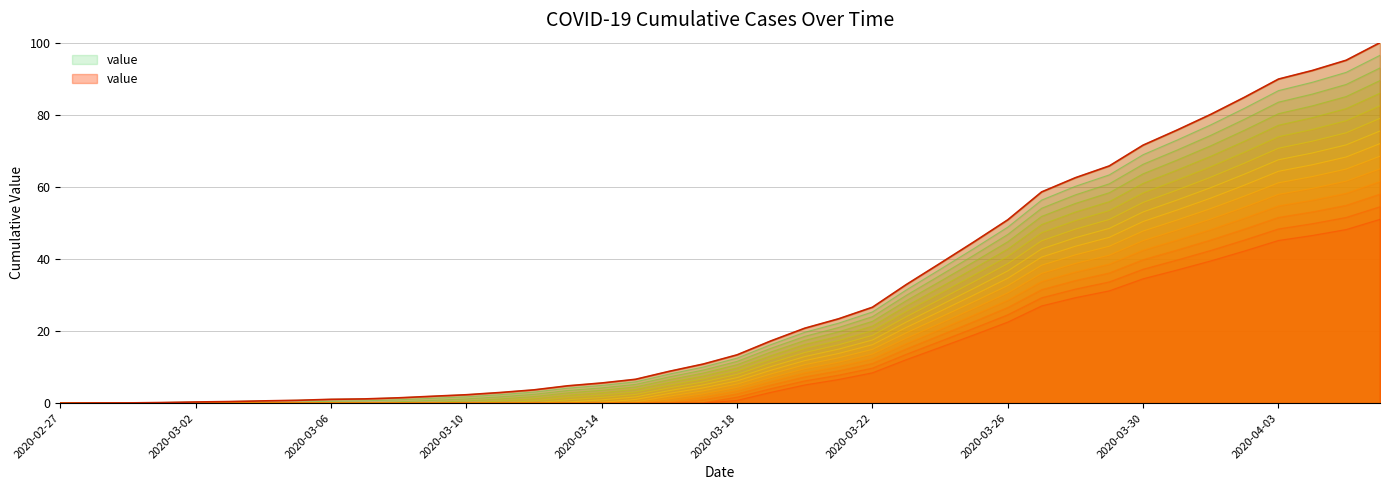

Is it true that the value at 2020-03-30 is 35.8?

False